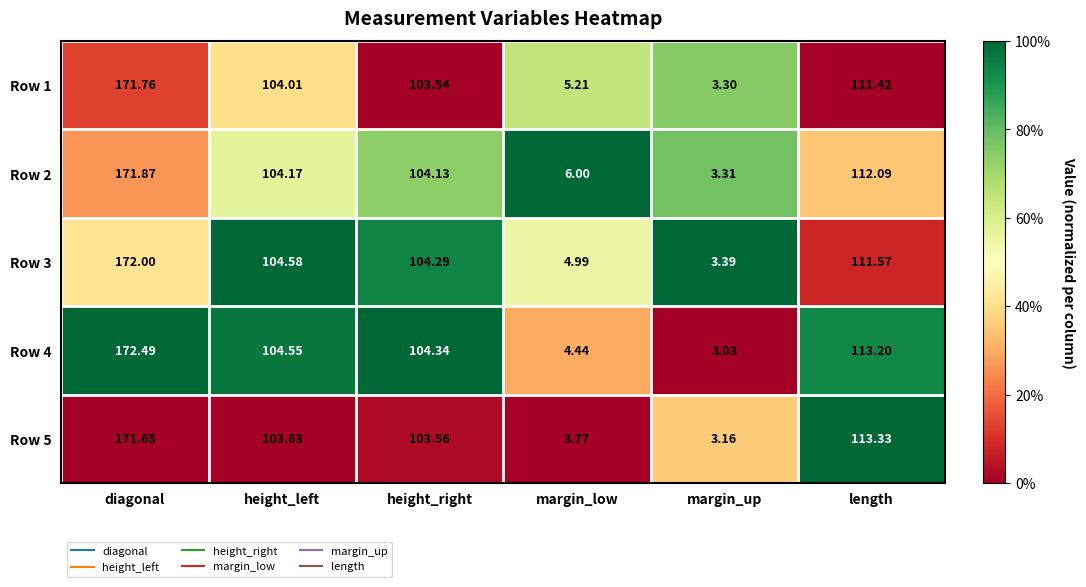

List the labels in order of Row 2 value, smallest first.

margin_up, margin_low, height_right, height_left, length, diagonal